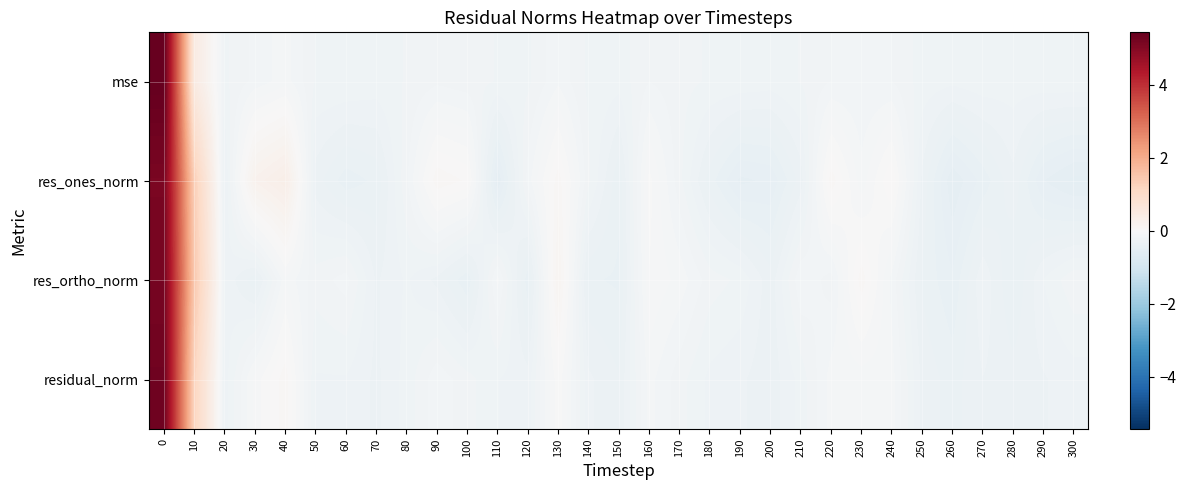

Reading right to left, extract all data points from this chart.

mse: 300=-0.2	290=-0.2	280=-0.2	270=-0.2	260=-0.2	250=-0.2	240=-0.2	230=-0.2	220=-0.2	210=-0.2	200=-0.2	190=-0.2	180=-0.2	170=-0.2	160=-0.2	150=-0.2	140=-0.2	130=-0.1	120=-0.2	110=-0.2	100=-0.2	90=-0.2	80=-0.2	70=-0.2	60=-0.2	50=-0.2	40=-0.1	30=-0.2	20=-0.2	10=0.5	0=5.4
res_ones_norm: 300=-0.5	290=-0.5	280=-0.3	270=-0.4	260=-0.5	250=-0.3	240=0.0	230=-0.1	220=0.1	210=-0.3	200=-0.5	190=-0.5	180=-0.4	170=-0.2	160=-0.0	150=-0.4	140=-0.2	130=0.1	120=-0.1	110=-0.5	100=0.0	90=0.1	80=-0.2	70=-0.4	60=-0.4	50=-0.3	40=0.3	30=0.2	20=-0.3	10=1.3	0=5.1
res_ortho_norm: 300=-0.2	290=-0.3	280=-0.4	270=-0.3	260=-0.4	250=-0.3	240=-0.1	230=0.1	220=-0.2	210=-0.1	200=-0.3	190=-0.2	180=-0.2	170=-0.1	160=-0.0	150=-0.4	140=-0.4	130=0.1	120=-0.4	110=-0.1	100=-0.4	90=-0.3	80=-0.2	70=-0.3	60=-0.2	50=-0.2	40=-0.1	30=-0.4	20=-0.3	10=1.4	0=5.2
residual_norm: 300=-0.3	290=-0.3	280=-0.3	270=-0.3	260=-0.4	250=-0.3	240=-0.1	230=-0.1	220=-0.1	210=-0.2	200=-0.3	190=-0.3	180=-0.3	170=-0.2	160=-0.1	150=-0.3	140=-0.3	130=-0.0	120=-0.3	110=-0.3	100=-0.2	90=-0.1	80=-0.2	70=-0.3	60=-0.3	50=-0.3	40=0.1	30=-0.1	20=-0.3	10=1.2	0=5.3